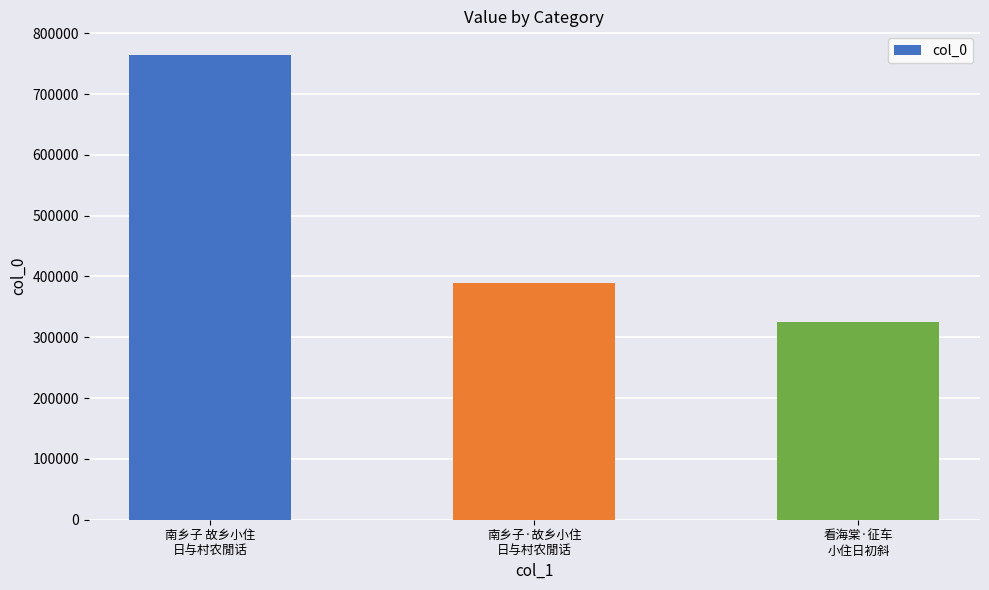

How many series are shown in this chart?

1